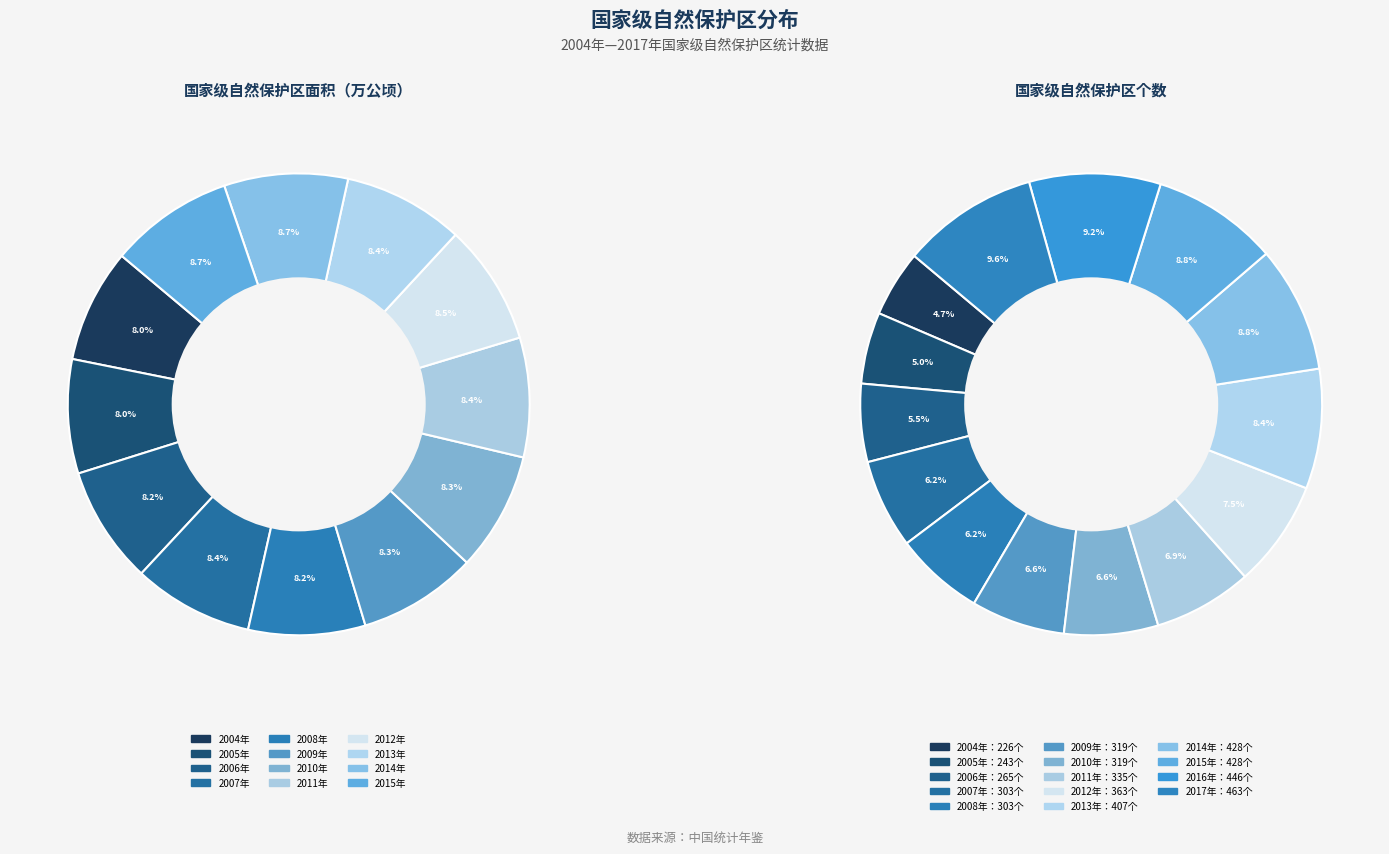

True or false: 2005年 accounts for 8% of the total.

True